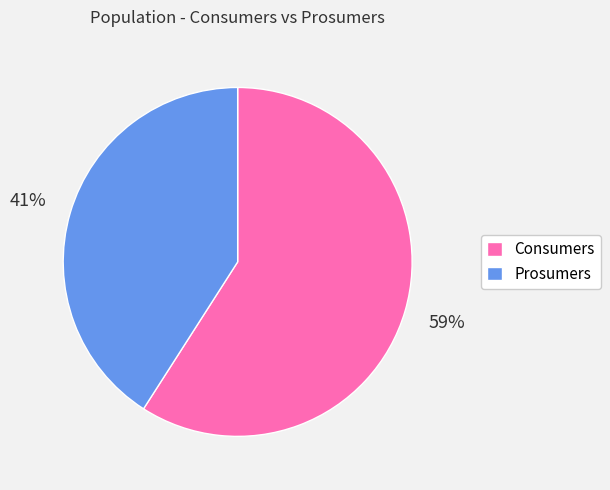

Combined, do Consumers and Prosumers account for over 50%?

Yes